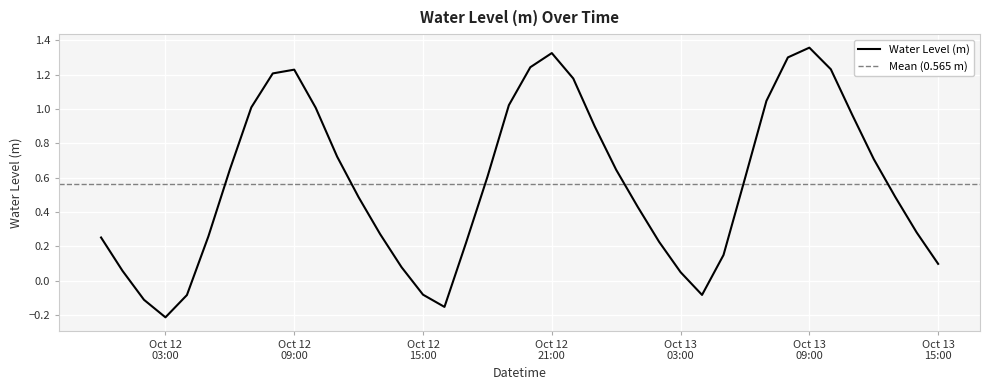

What is the average value?

0.6